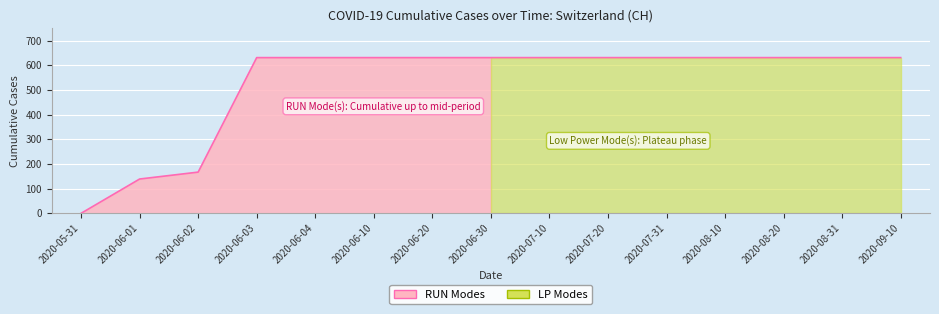

How many values are above zero?

14